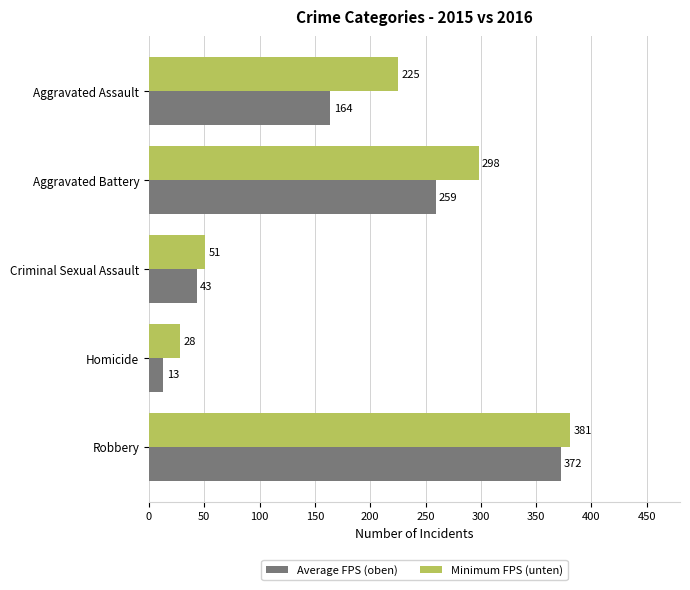

What is the total value across all series at Aggravated Assault?

389